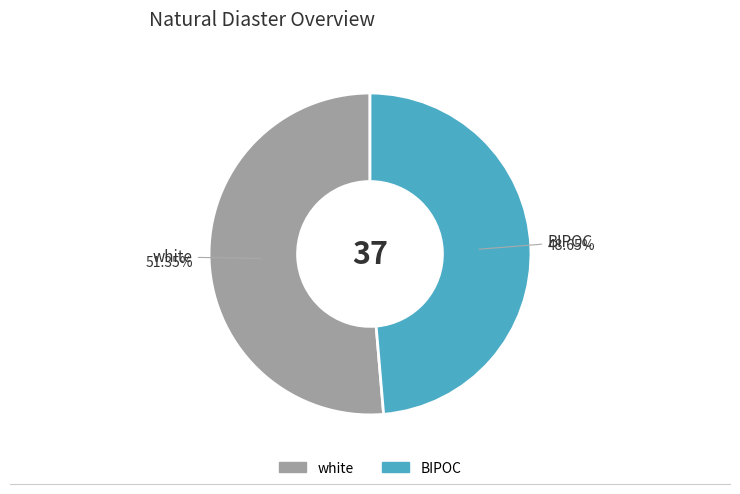

To the nearest percent, what portion does BIPOC represent?

49%